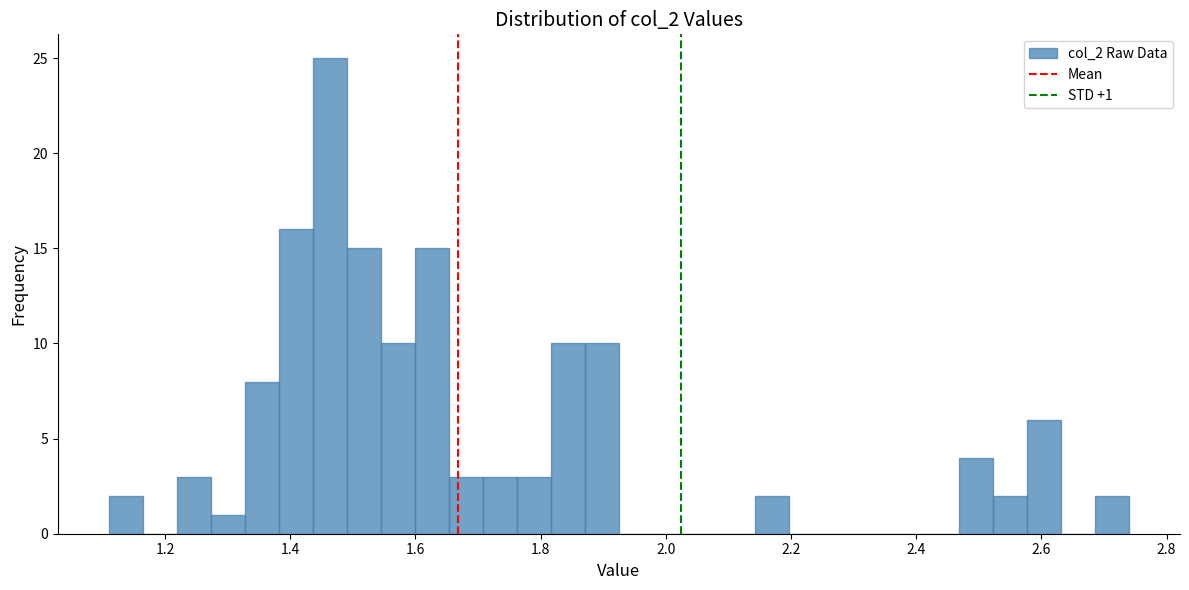

Around what value on the x-axis is the tallest bar? Give the approximate position of its centre, as read against the axis.

1.46